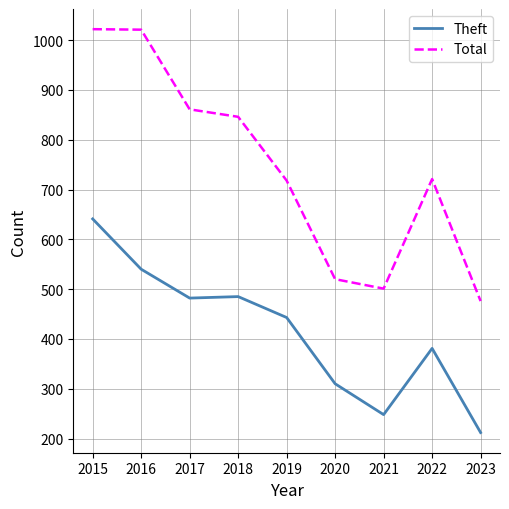

Which series changed the most between 2017 and 2021?

Total